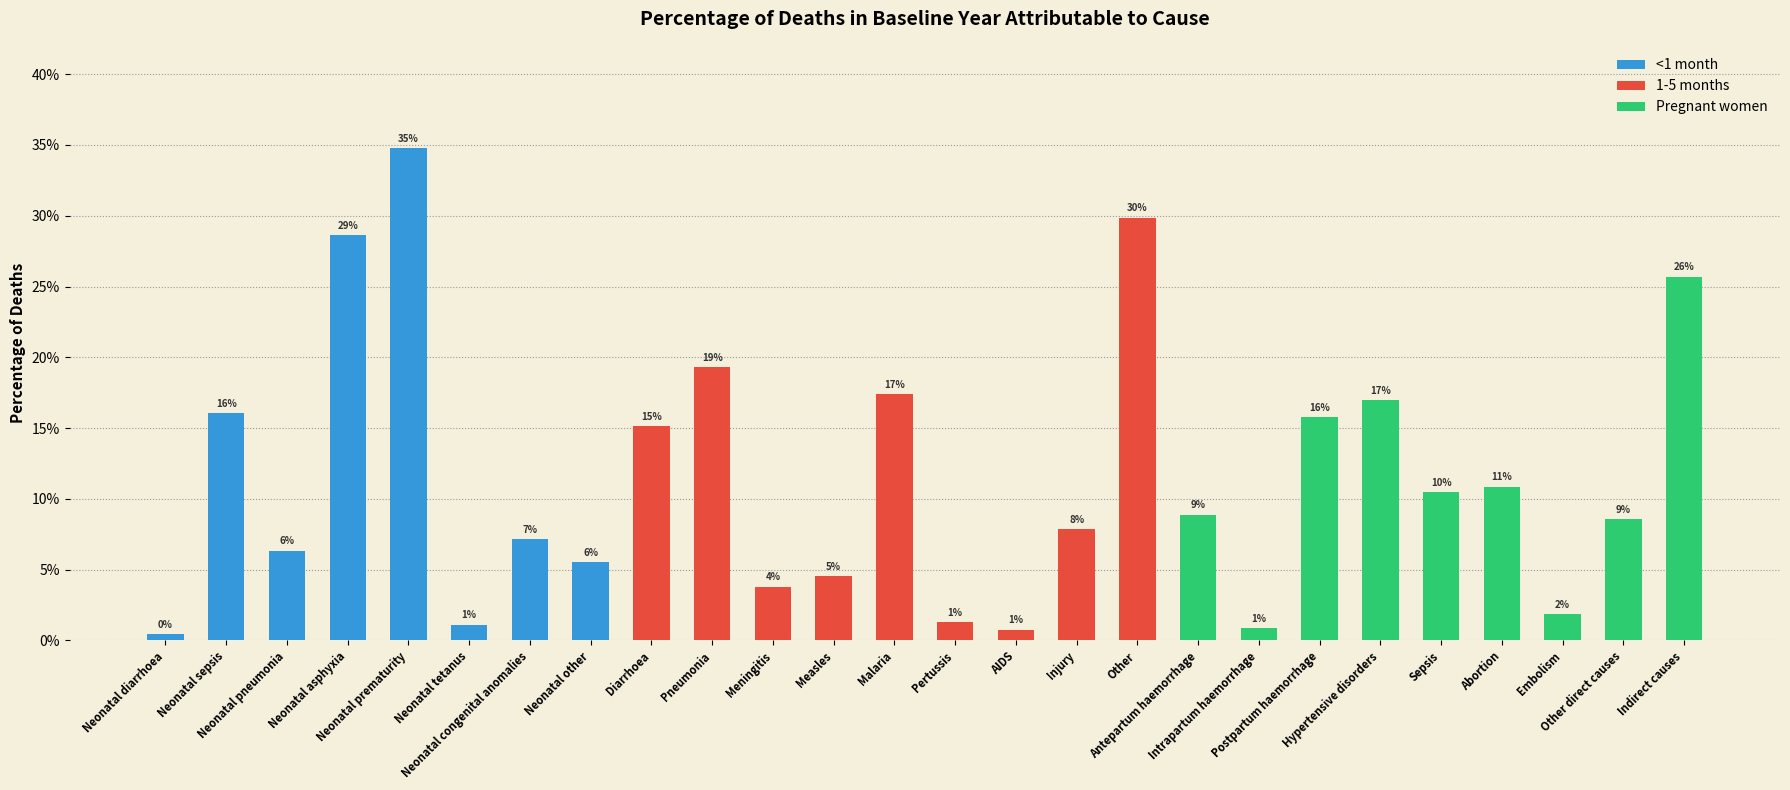

Reading left to right, list all the values displayed in this chart.

<1 month: 0.0	0.2	0.1	0.3	0.3	0.0	0.1	0.1	0.0	0.0	0.0	0.0	0.0	0.0	0.0	0.0	0.0	0.0	0.0	0.0	0.0	0.0	0.0	0.0	0.0	0.0
1-5 months: 0.0	0.0	0.0	0.0	0.0	0.0	0.0	0.0	0.2	0.2	0.0	0.0	0.2	0.0	0.0	0.1	0.3	0.0	0.0	0.0	0.0	0.0	0.0	0.0	0.0	0.0
Pregnant women: 0.0	0.0	0.0	0.0	0.0	0.0	0.0	0.0	0.0	0.0	0.0	0.0	0.0	0.0	0.0	0.0	0.0	0.1	0.0	0.2	0.2	0.1	0.1	0.0	0.1	0.3